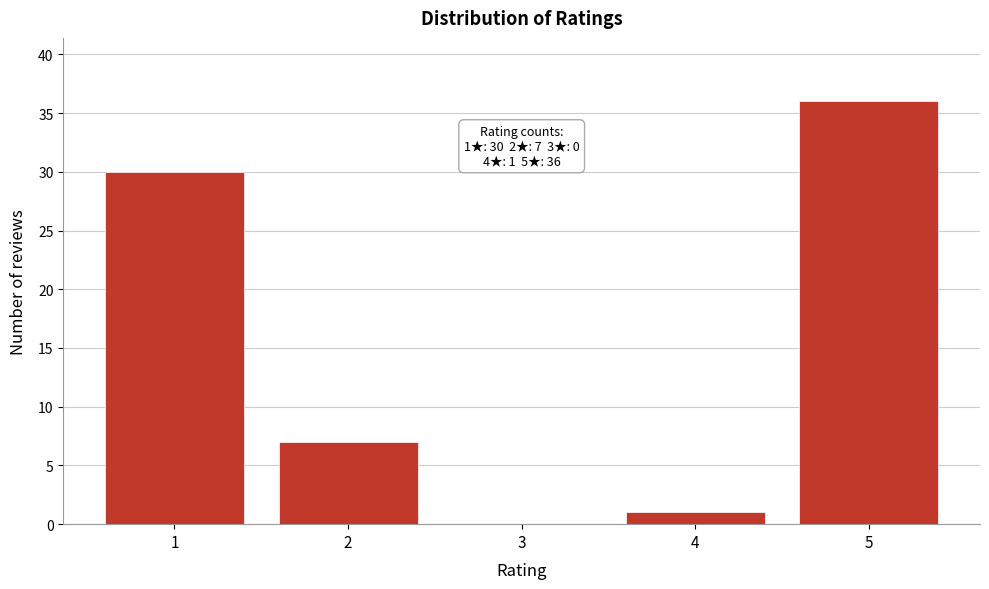

Reading left to right, what are all the values shown in this chart?

1=30	2=7	3=0	4=1	5=36